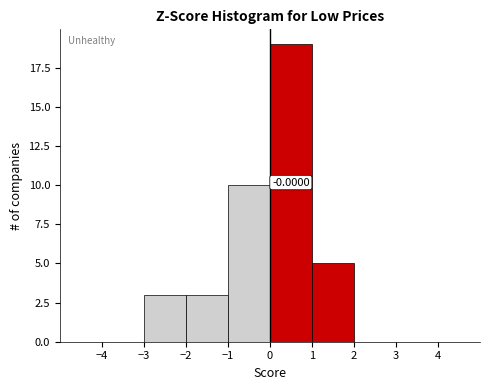

Over which range of the x-axis is the bar tallest?

0 to 1